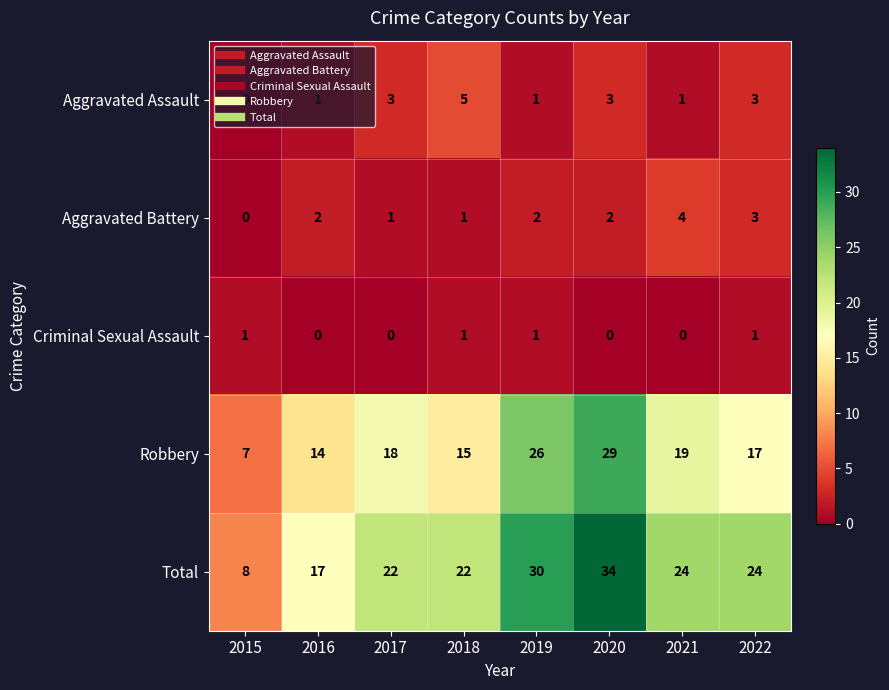

Which series has the largest total across all categories?

Total